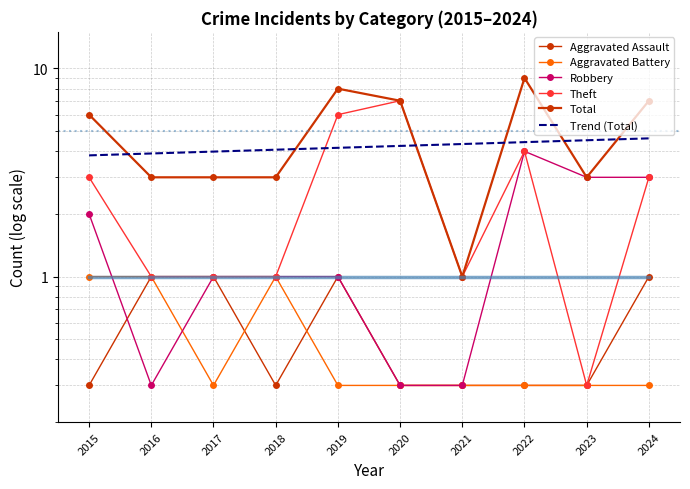

What is the approximate value of Aggravated Battery at 2020?

0.3